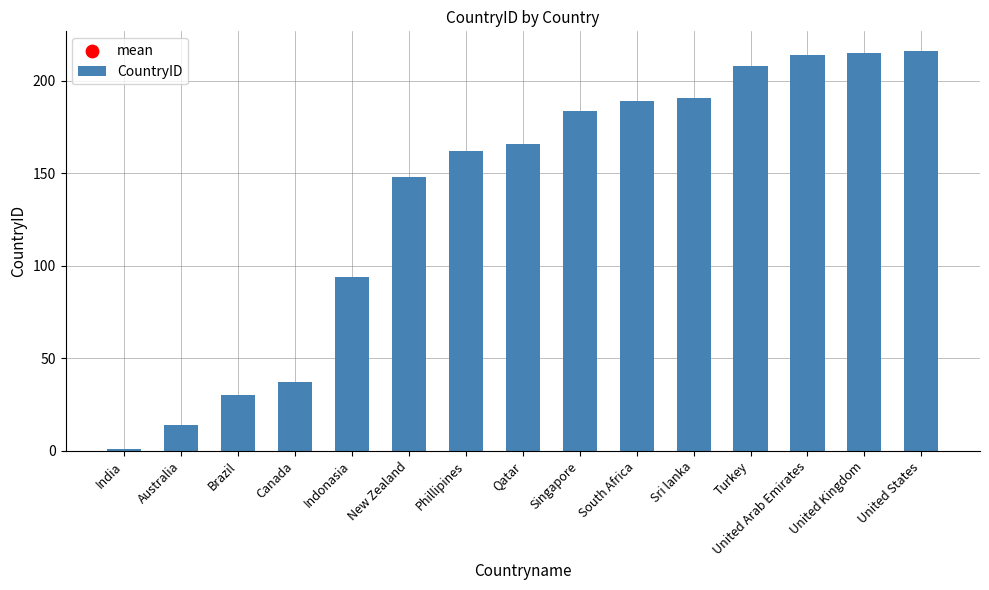

What is the ratio of the value at Sri lanka to the value at New Zealand?

1.3